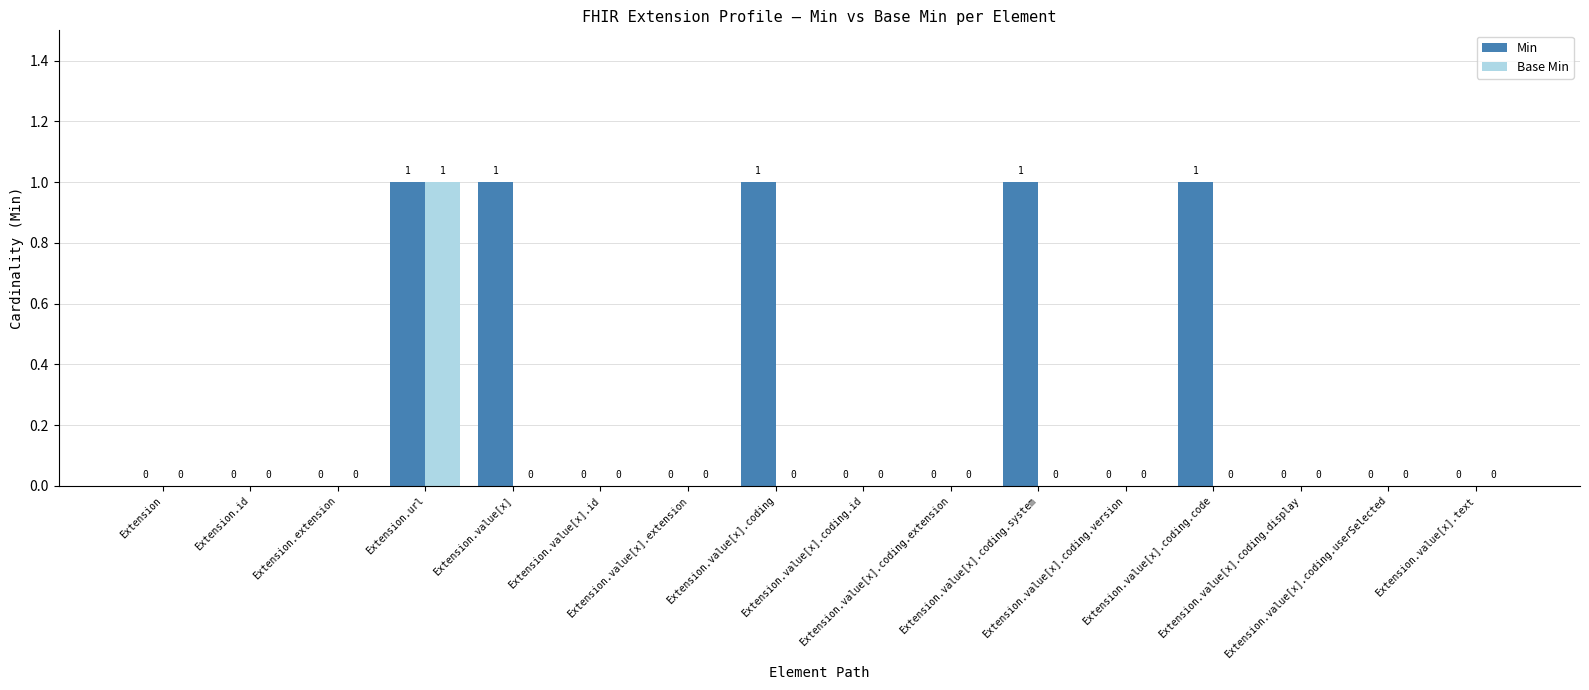

What is the sum of all Min values?

5